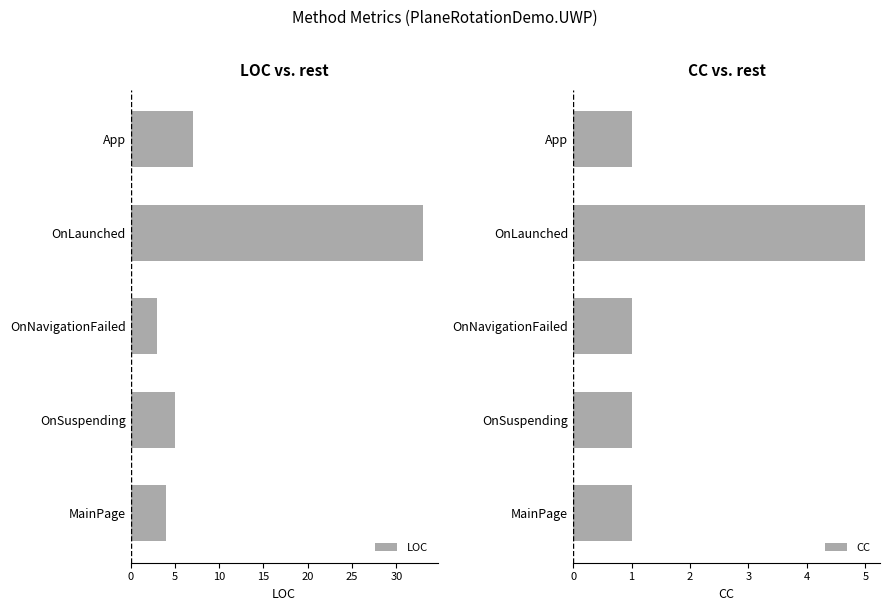

Rank the categories by LOC value from highest to lowest.

OnLaunched, App, OnSuspending, MainPage, OnNavigationFailed